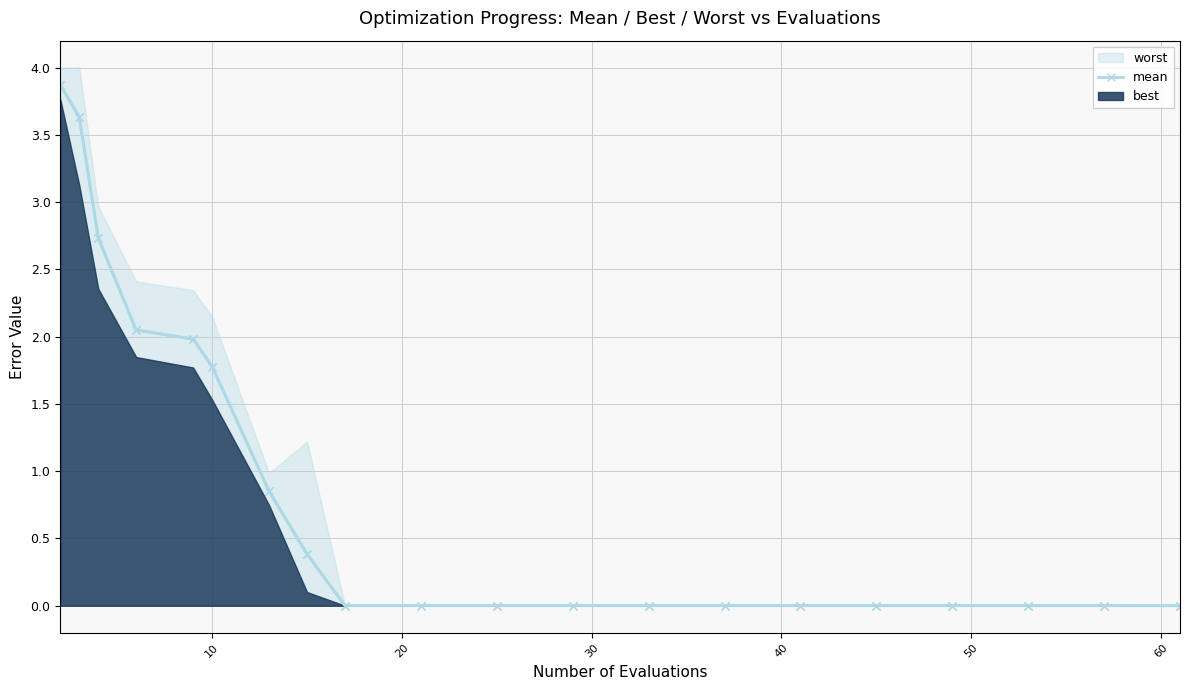

What is the average value?

0.9